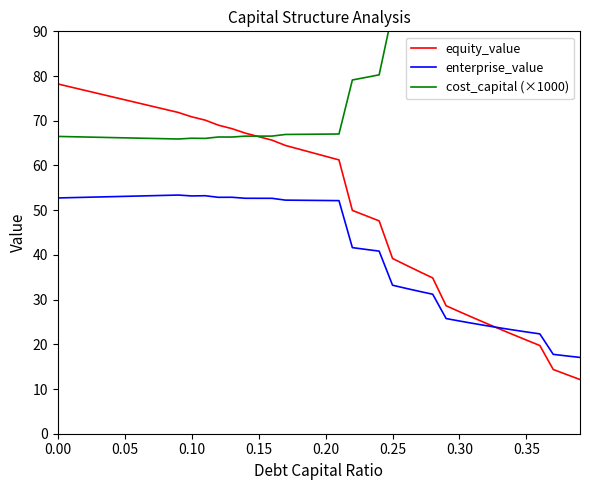

How many lines are shown in the chart?

3